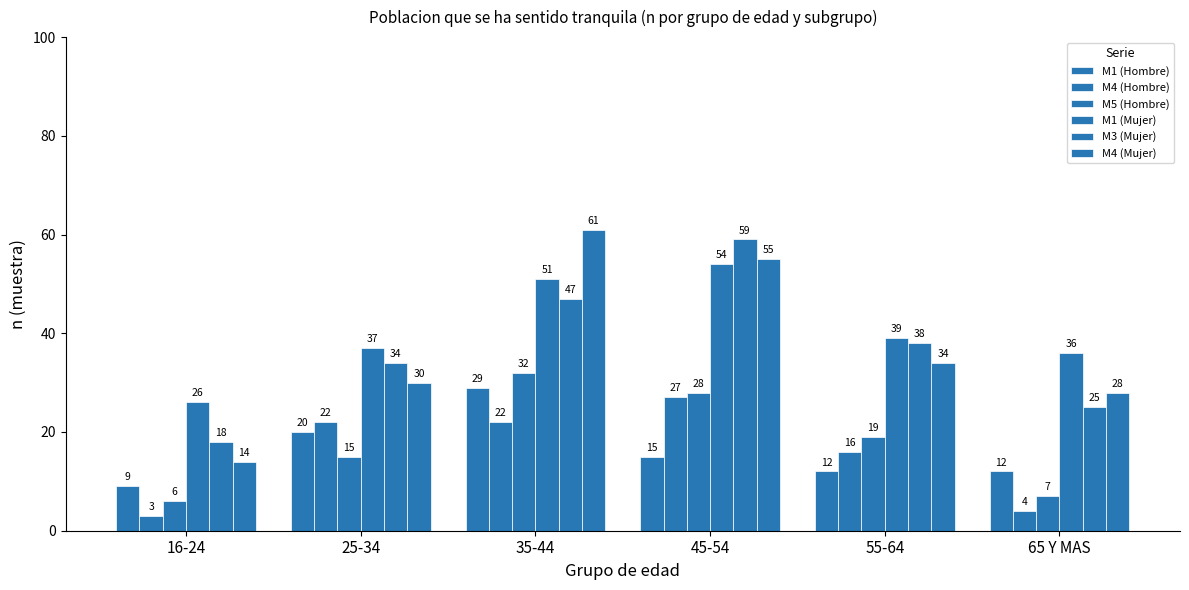

How many bars are there in total?

36